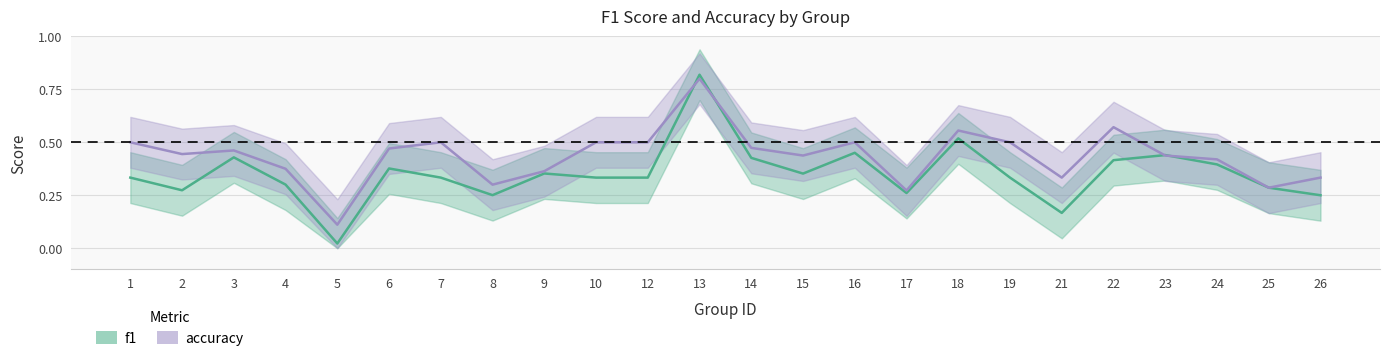

Count the accuracy values in the range 0 to 1.

24